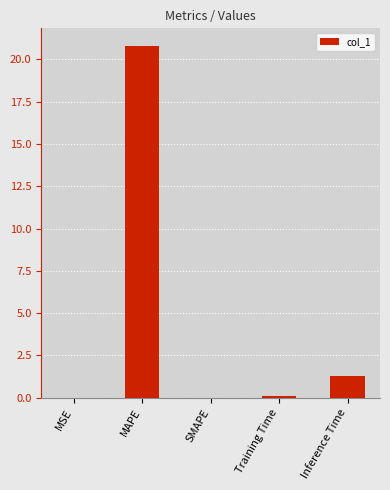

Where is the data nearest to the value 10?

Inference Time